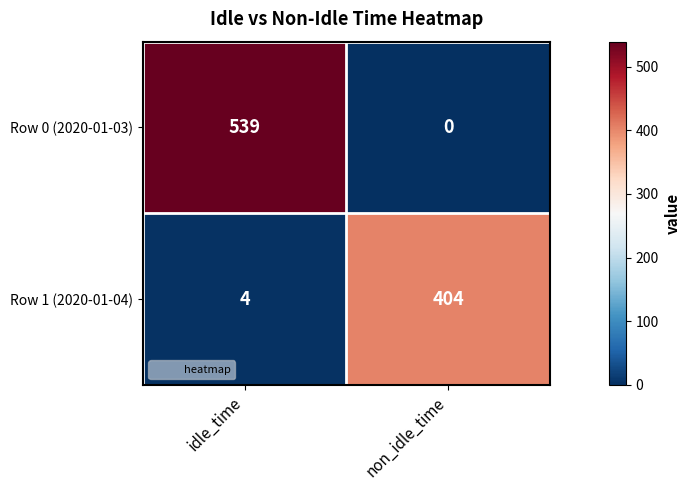

List the series in order of their overall mean, highest first.

Row 0 (2020-01-03), Row 1 (2020-01-04)